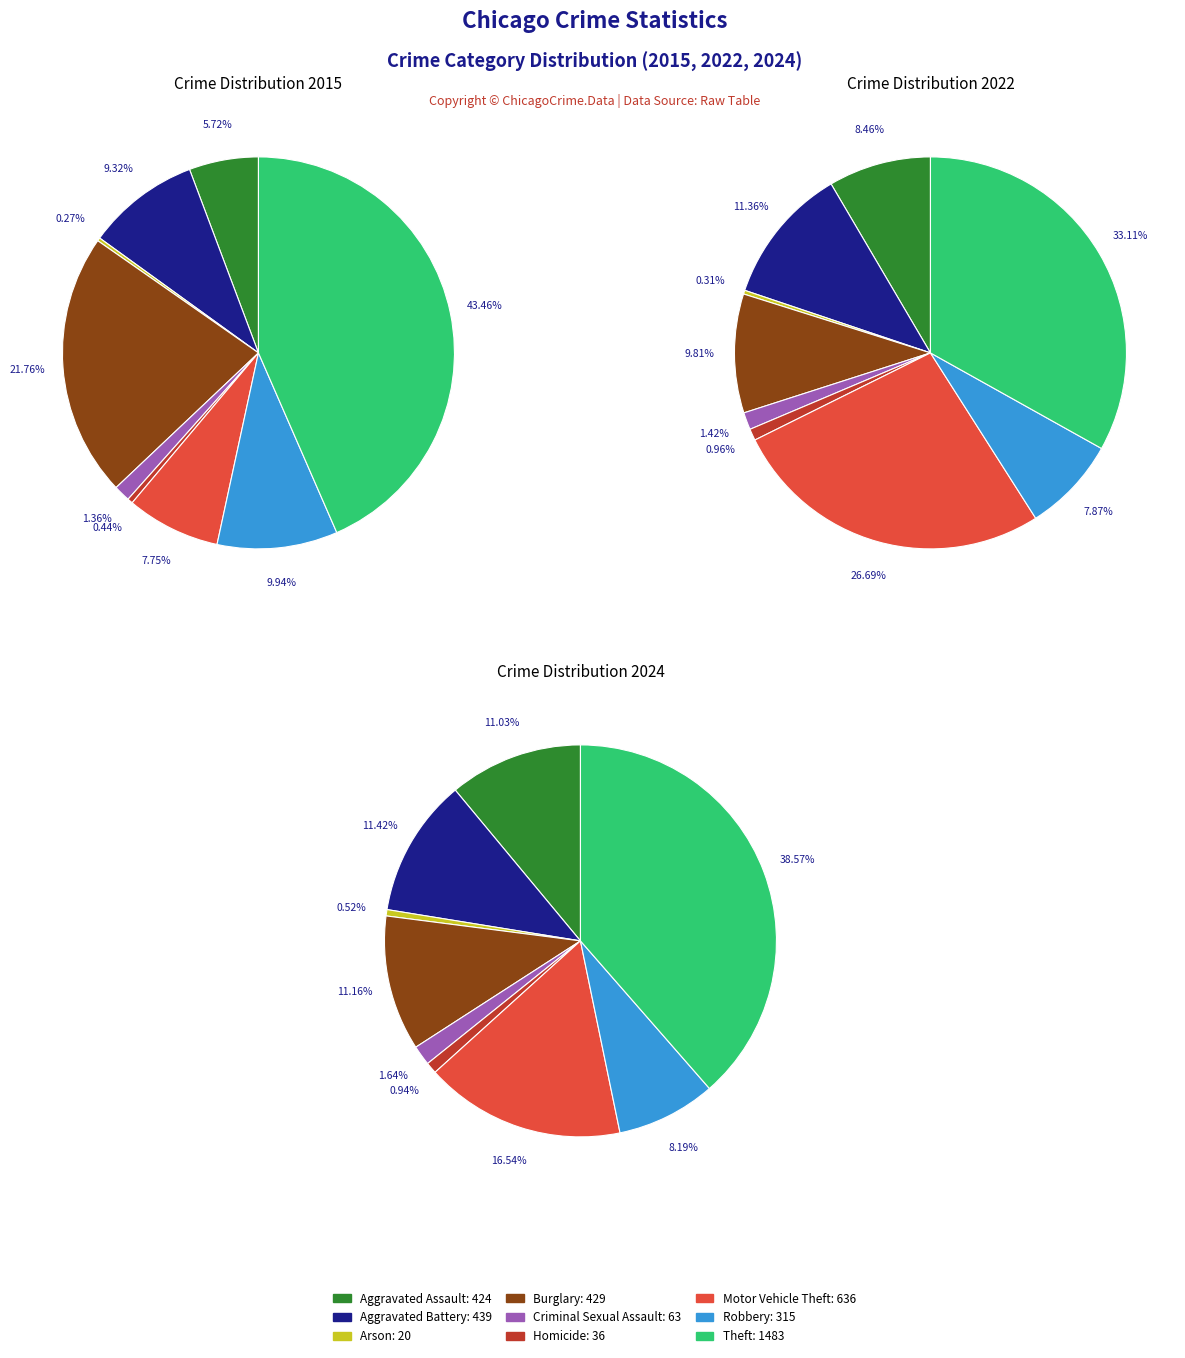

Combined, what portion of the pie is values_2015 and 4?

7.1%